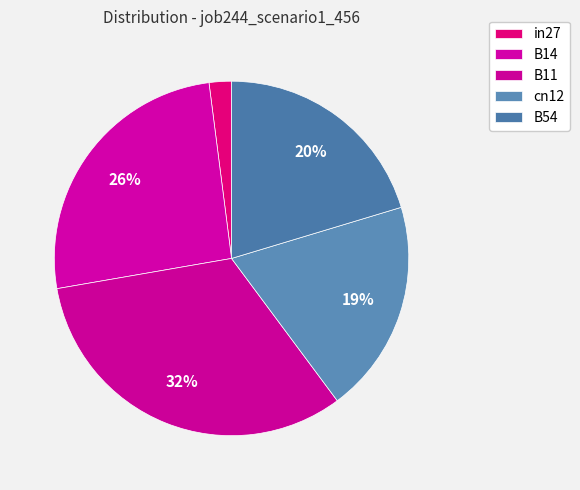

Which category has the smallest portion of the pie?

in27